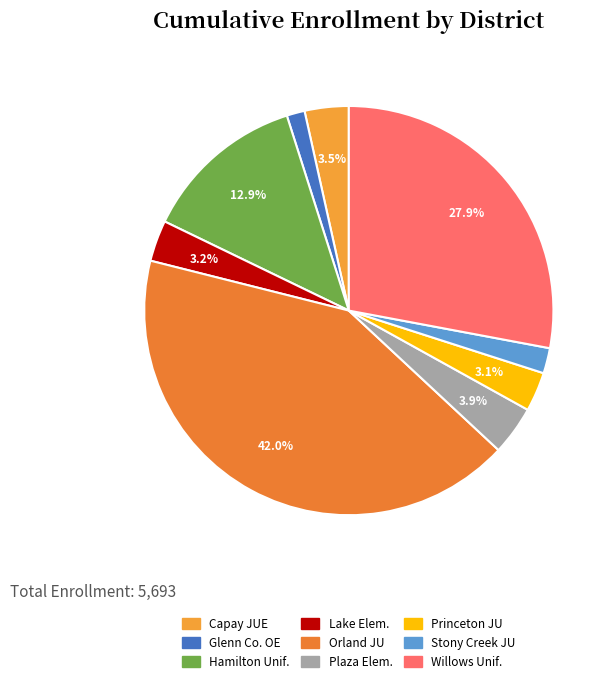

What is the largest slice in the pie chart?

Orland JU